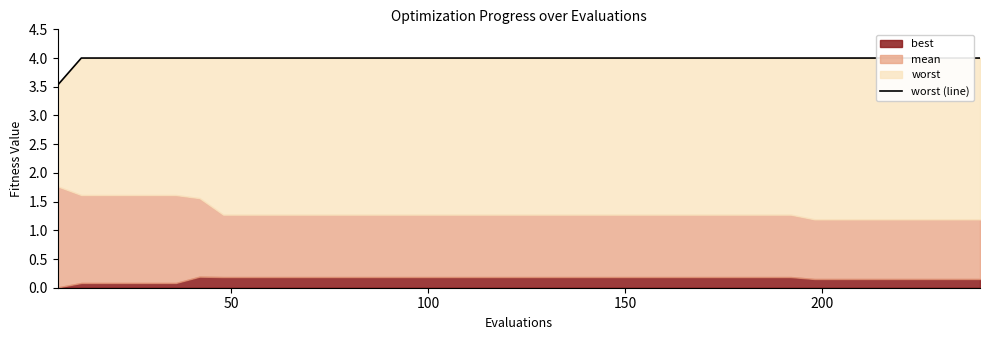

The chart shows a value of 5.9 at 14. True or false?

False